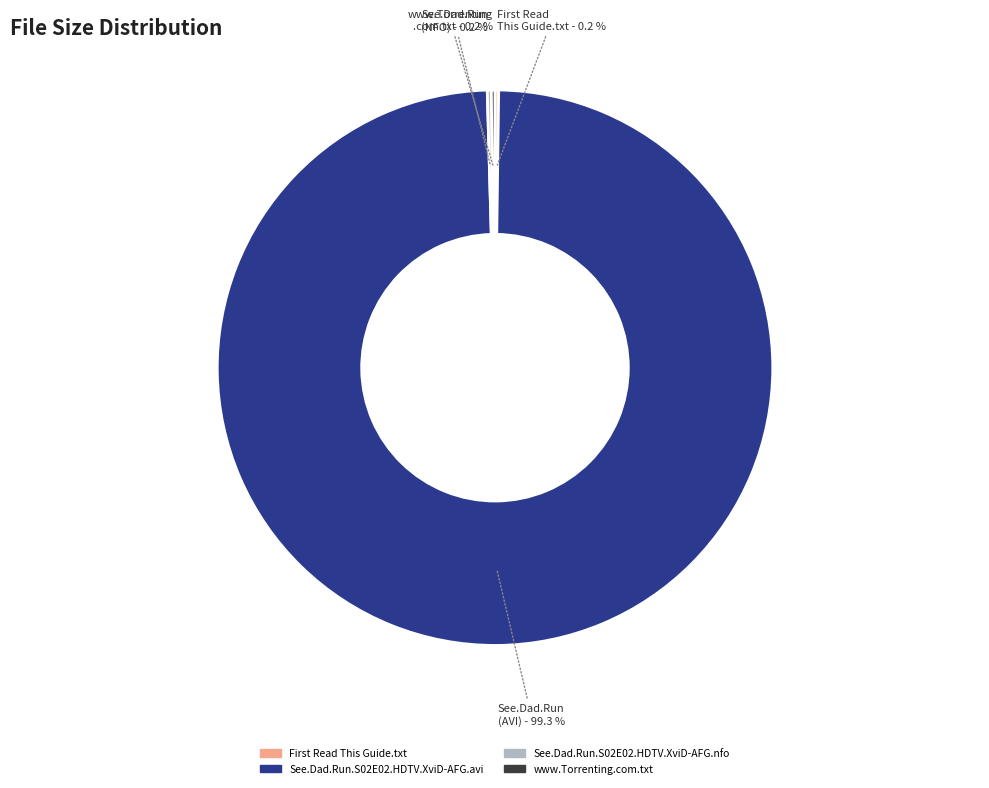

What is the largest slice in the pie chart?

See.Dad.Run.S02E02.HDTV.XviD-AFG.avi